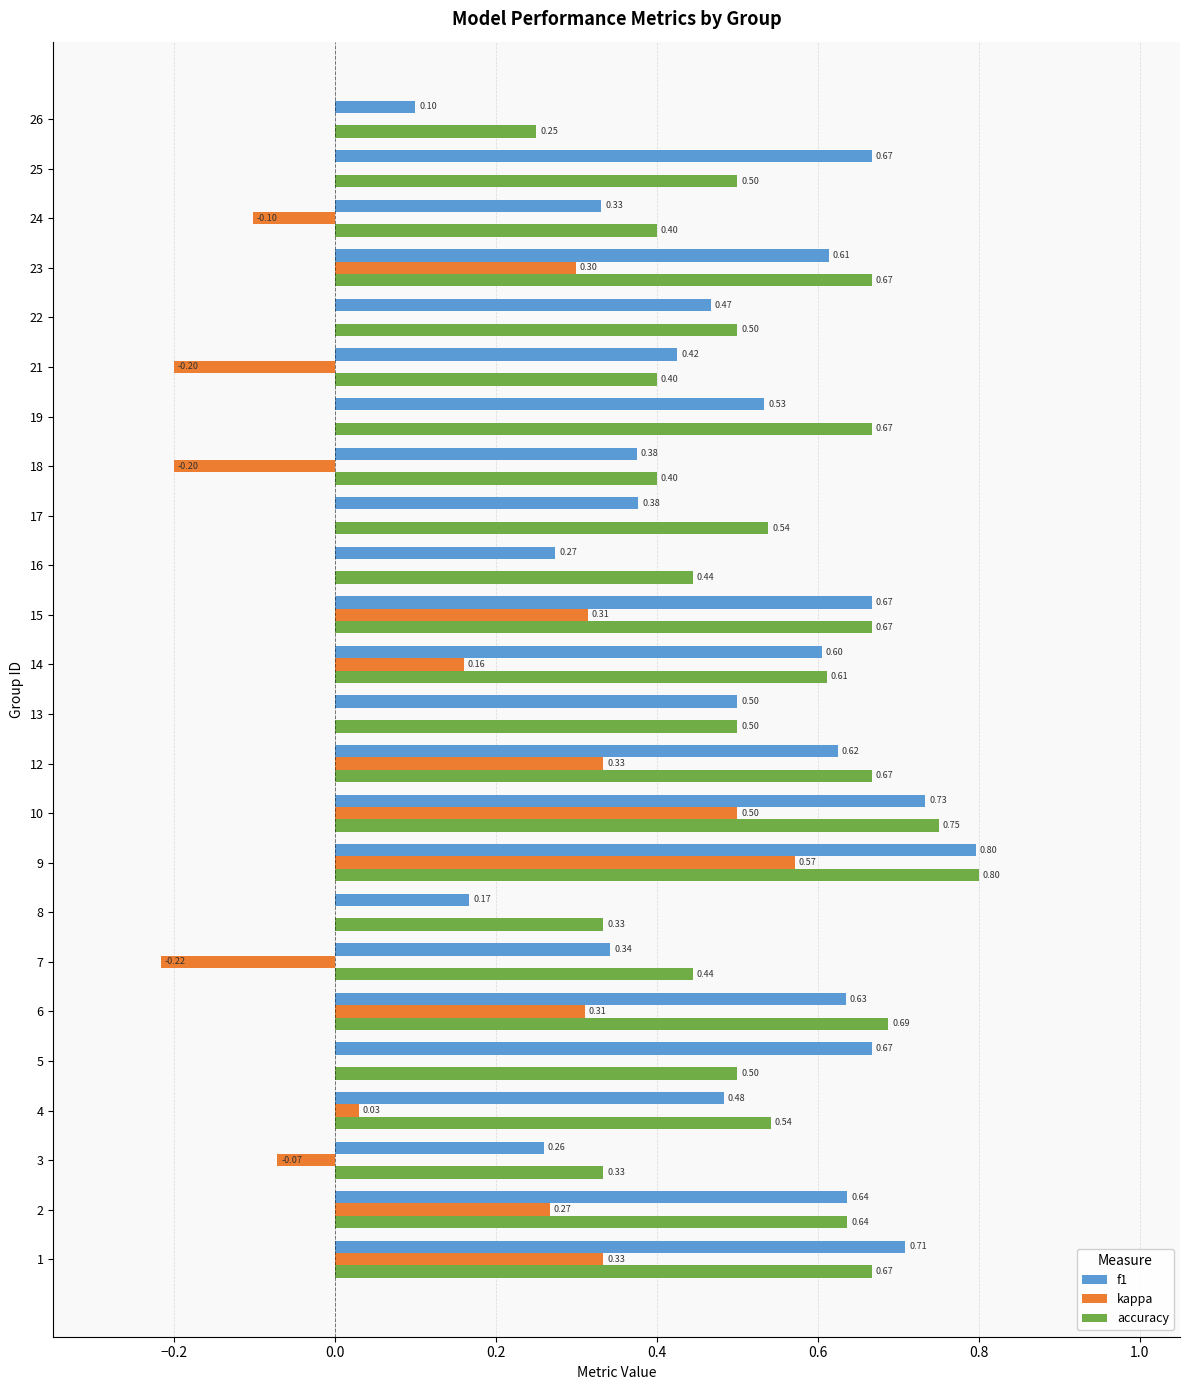

Between 5 and 7, which series saw the biggest shift?

f1